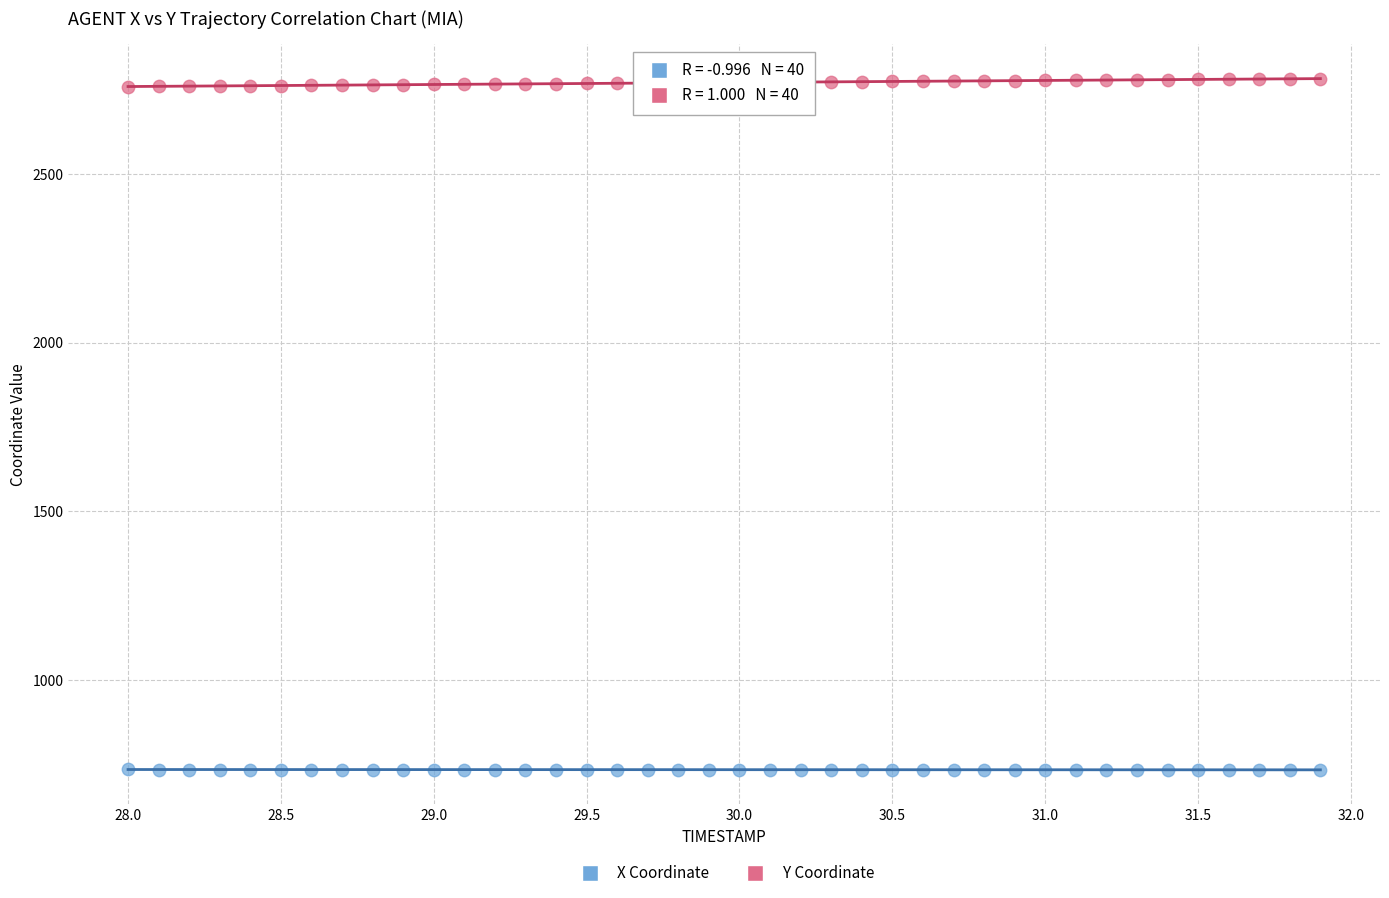

Which series reaches the minimum Y coordinate?

X Coordinate